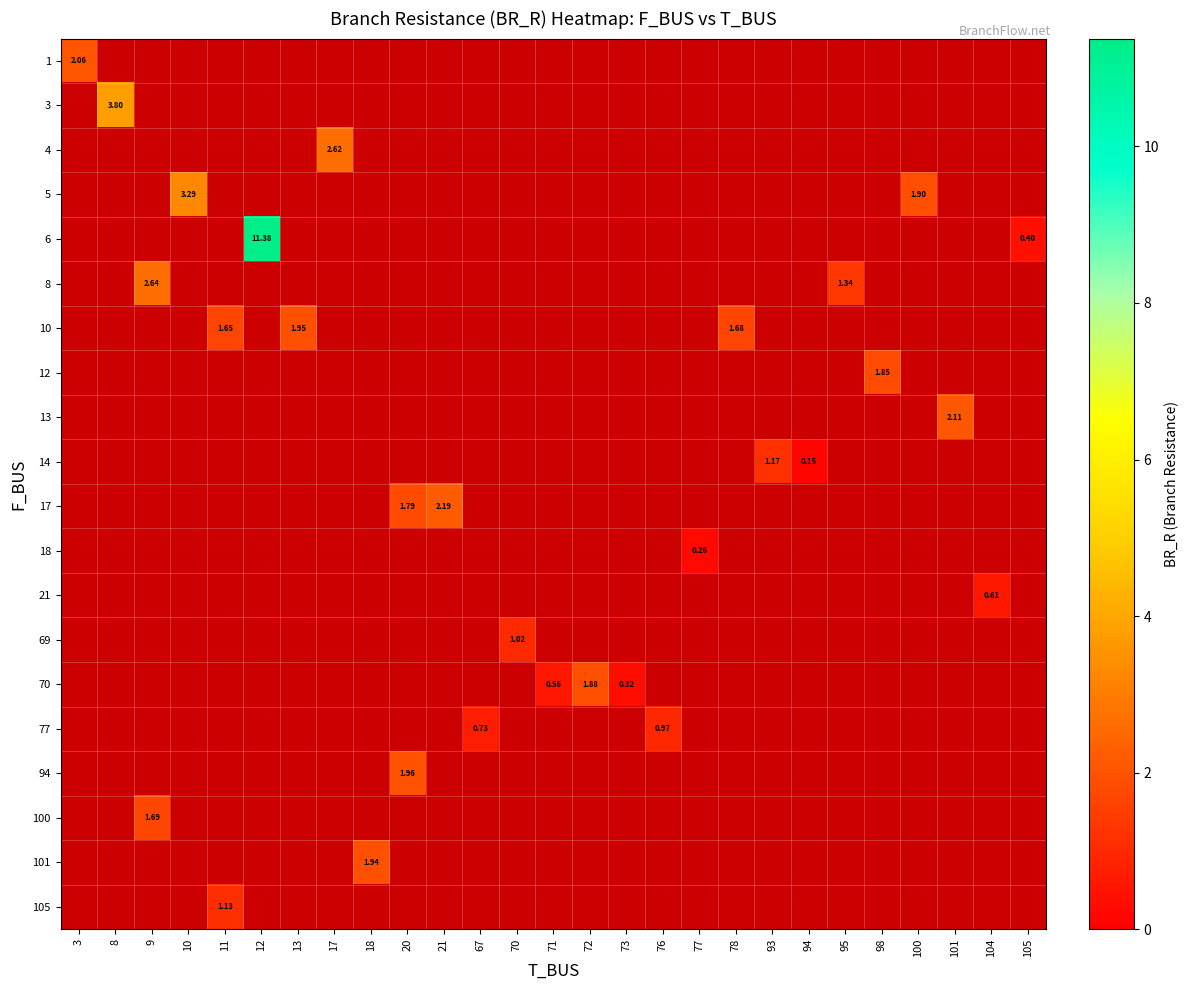

The 12 series shows 0.0 at 21. True or false?

True